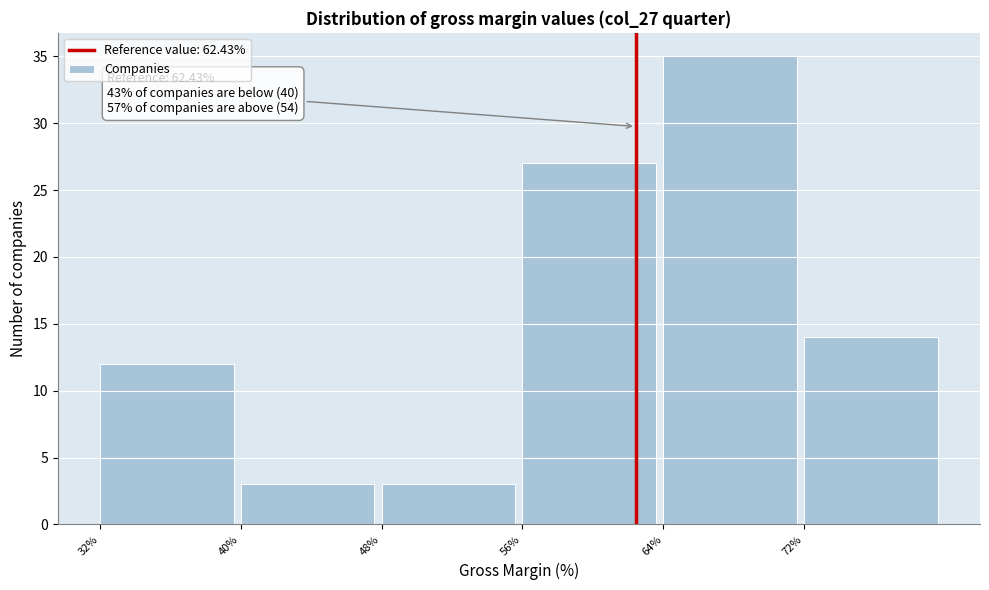

Which range on the x-axis has the tallest bar?

64 to 72